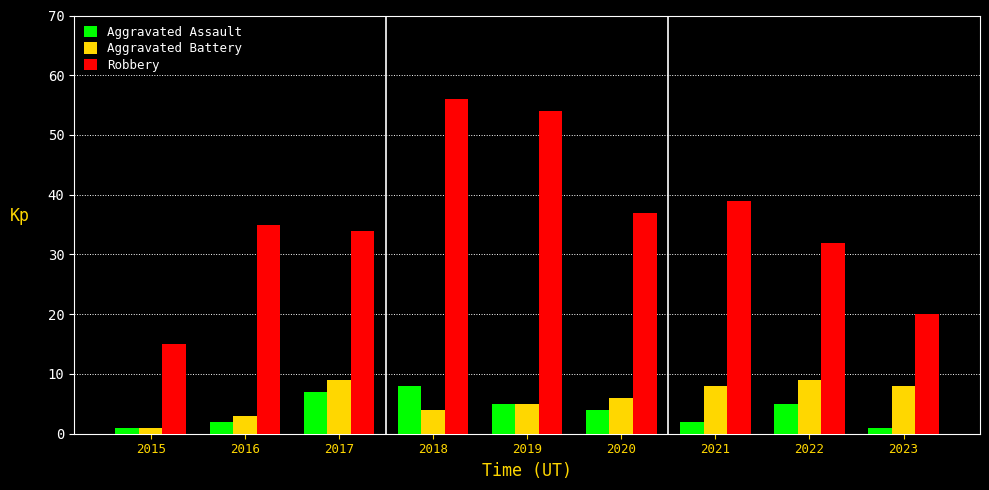

Which series has the widest spread of values?

Robbery